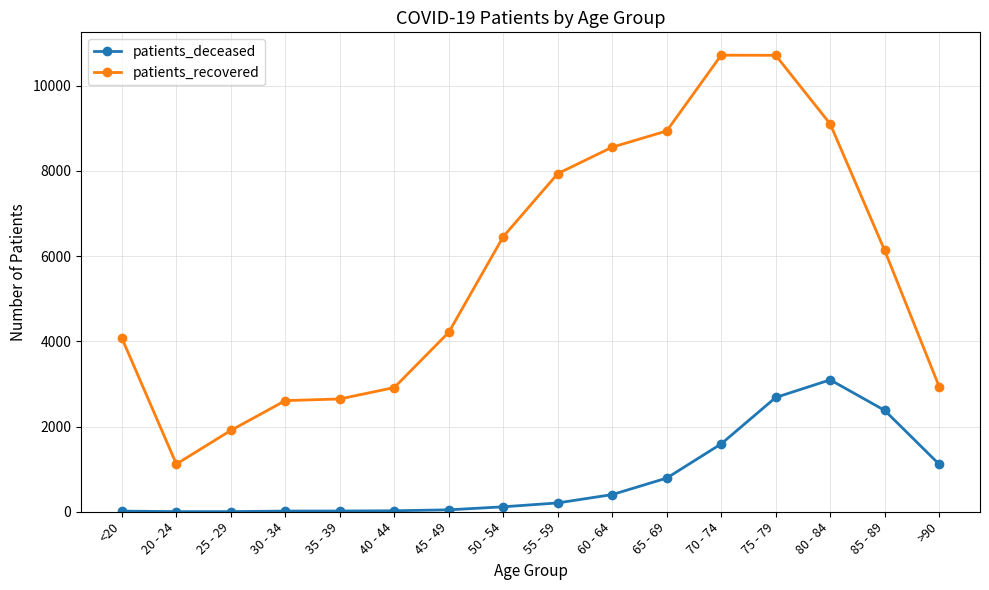

The value of patients_recovered at 35 - 39 is 3854. True or false?

False